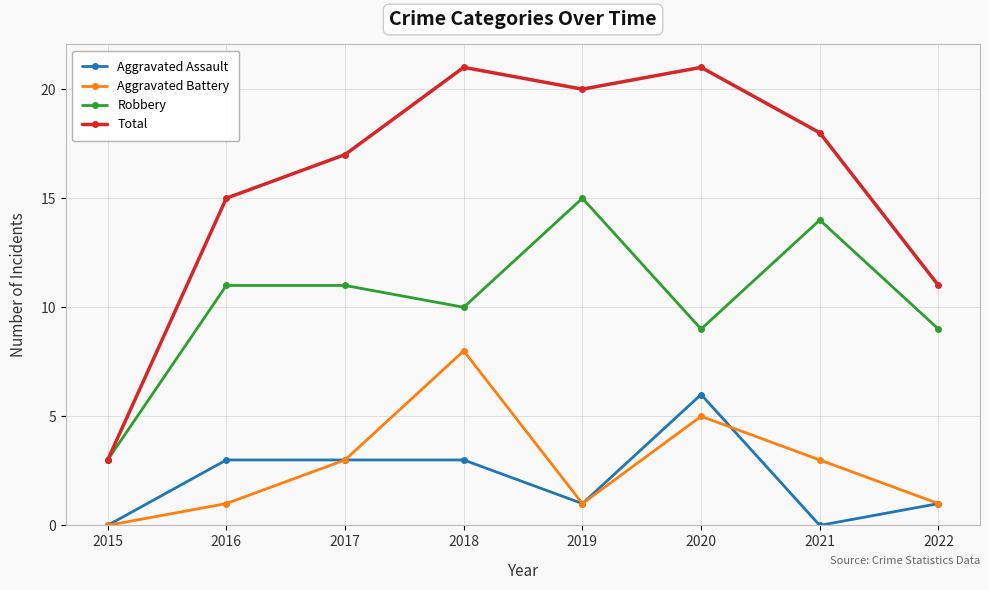

How many interior local valleys does the Robbery series have?

2